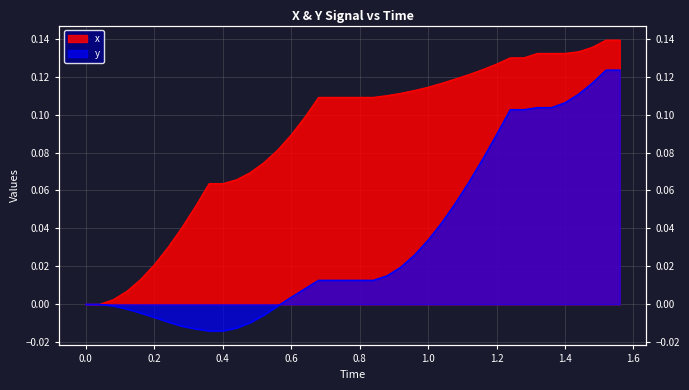

Reading right to left, extract all data points from this chart.

x: 0.1	0.1	0.1	0.1	0.1	0.1	0.1	0.1	0.1	0.1	0.1	0.1	0.1	0.1	0.1	0.1	0.1	0.1	0.1	0.1	0.1	0.1	0.1	0.1	0.1	0.1	0.1	0.1	0.1	0.1	0.1	0.1	0.0	0.0	0.0	0.0	0.0	0.0	0.0	0.0
y: 0.1	0.1	0.1	0.1	0.1	0.1	0.1	0.1	0.1	0.1	0.1	0.1	0.1	0.0	0.0	0.0	0.0	0.0	0.0	0.0	0.0	0.0	0.0	0.0	0.0	-0.0	-0.0	-0.0	-0.0	-0.0	-0.0	-0.0	-0.0	-0.0	-0.0	-0.0	-0.0	-0.0	0.0	0.0